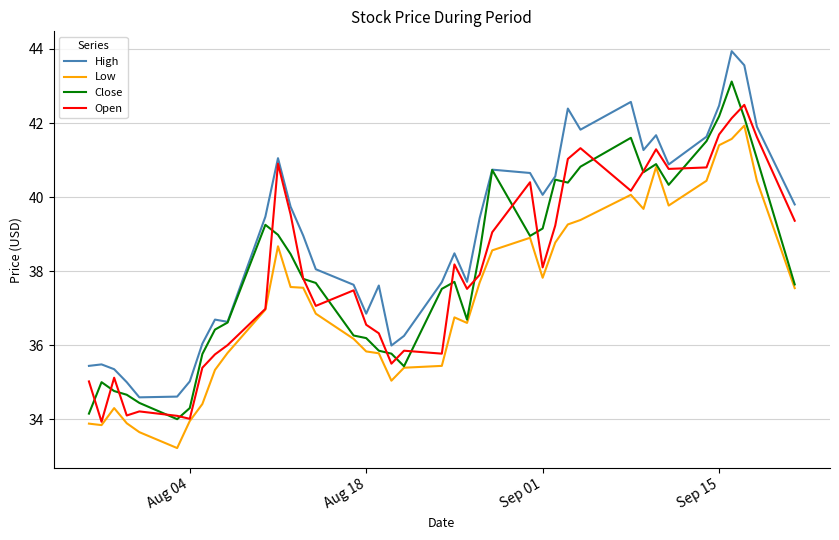

True or false: Low and High intersect in this chart.

False